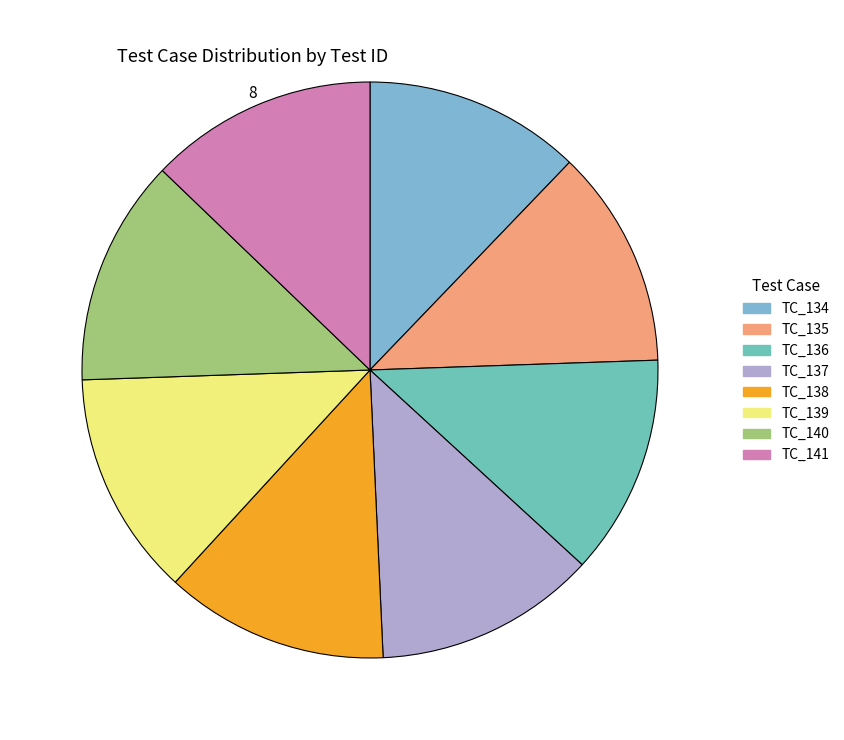

How many segments does this pie chart have?

8